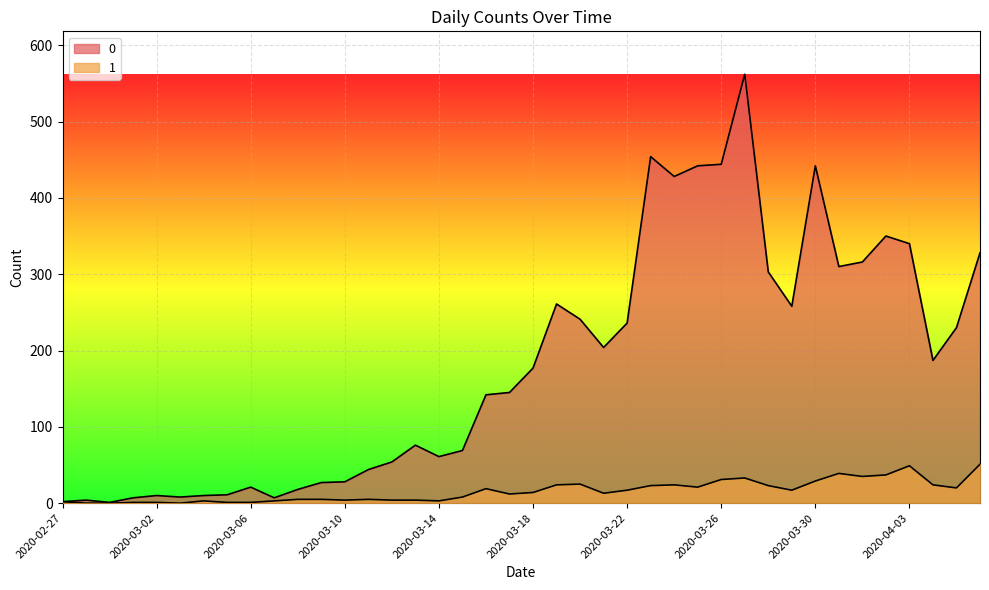

What is the difference between the second highest and minimum values in the 1 series?

49